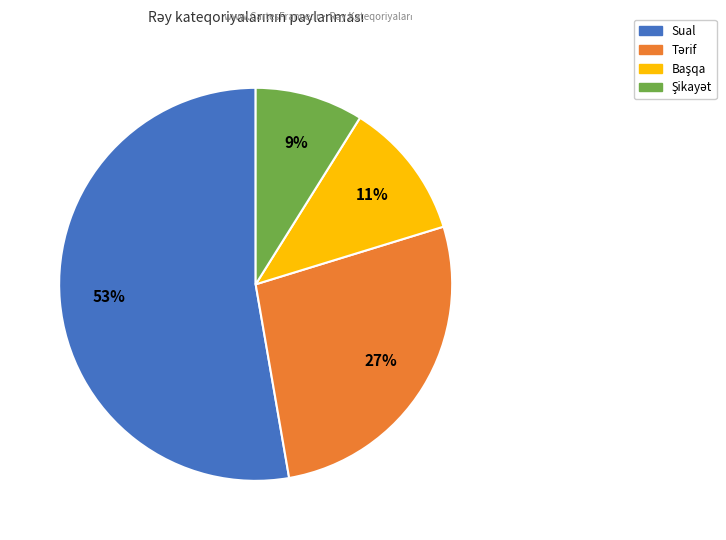

Which category has the biggest portion of the pie?

Sual